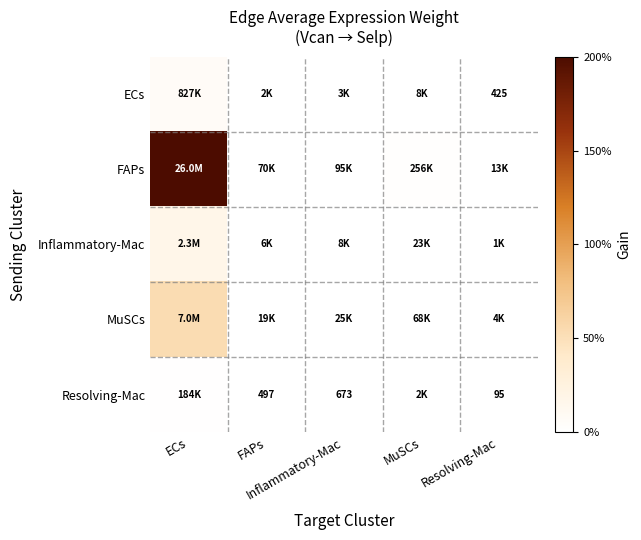

Which series has the largest total across all categories?

FAPs